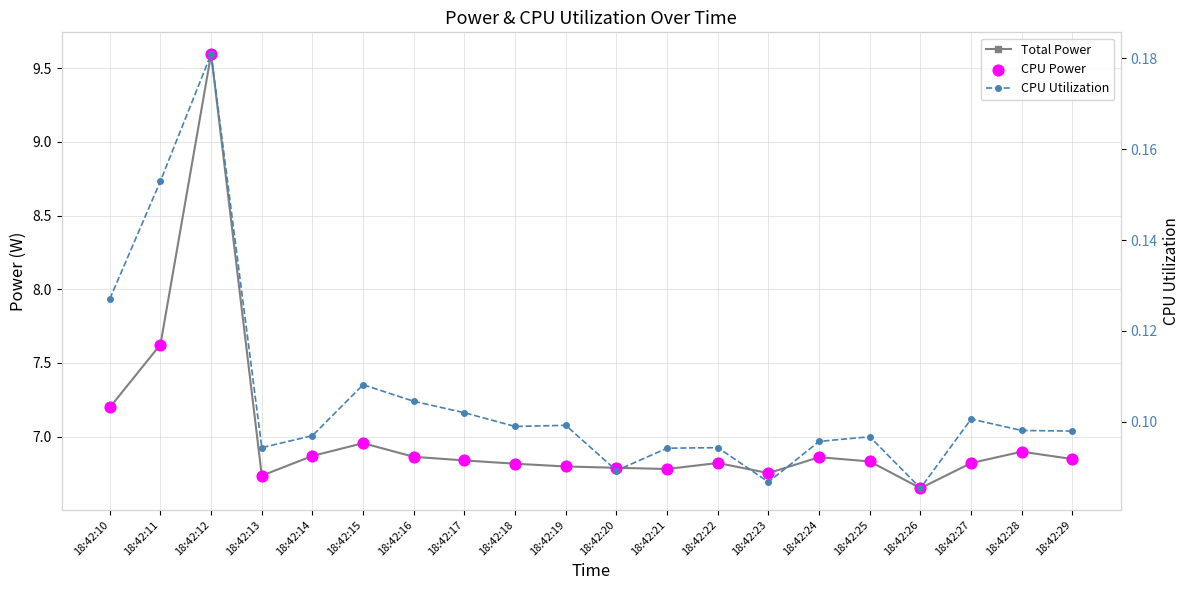

What are all the series names shown in the legend?

Total Power, CPU Power, CPU Utilization